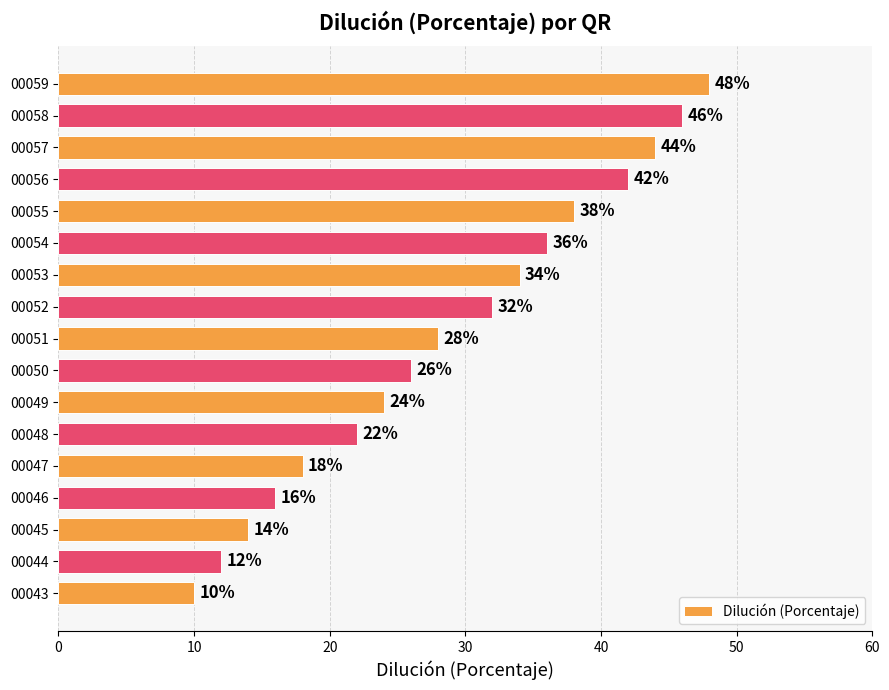

Reading bottom to top, what are all the values shown in this chart?

10	12	14	16	18	22	24	26	28	32	34	36	38	42	44	46	48